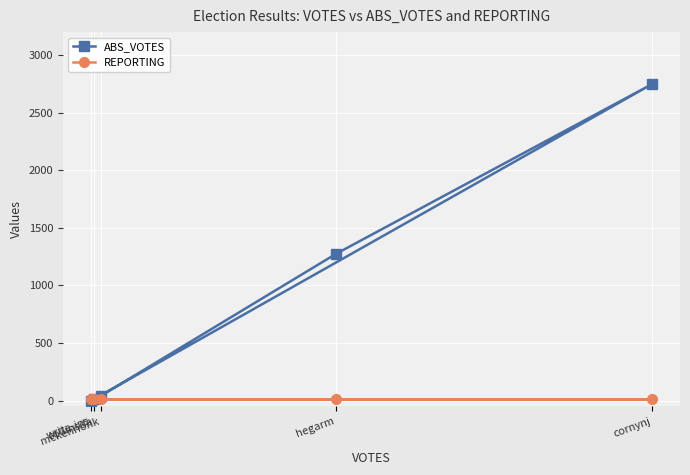

How many lines are shown in the chart?

2